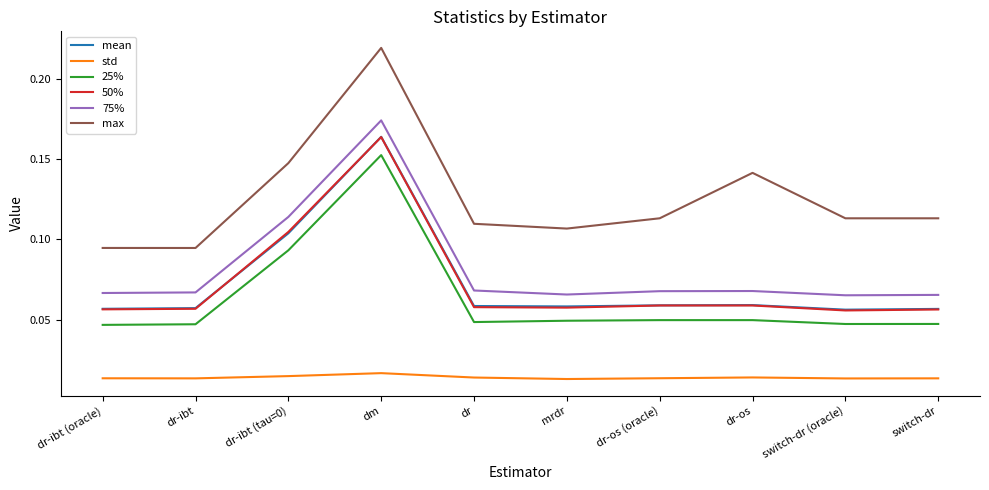

True or false: 50% and std cross at least once.

False